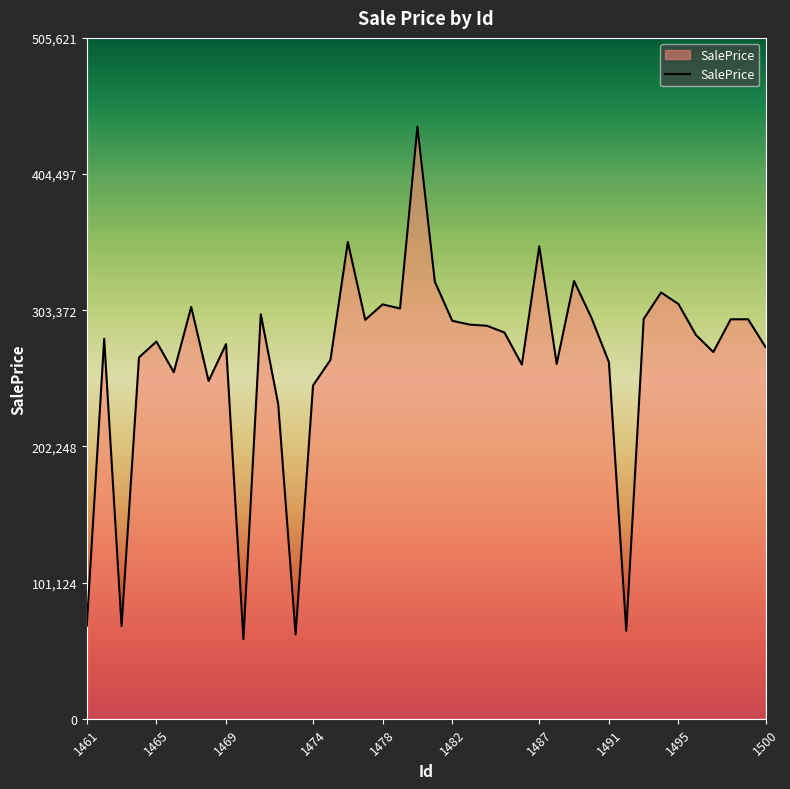

What is the minimum value shown in the chart?

59139.1